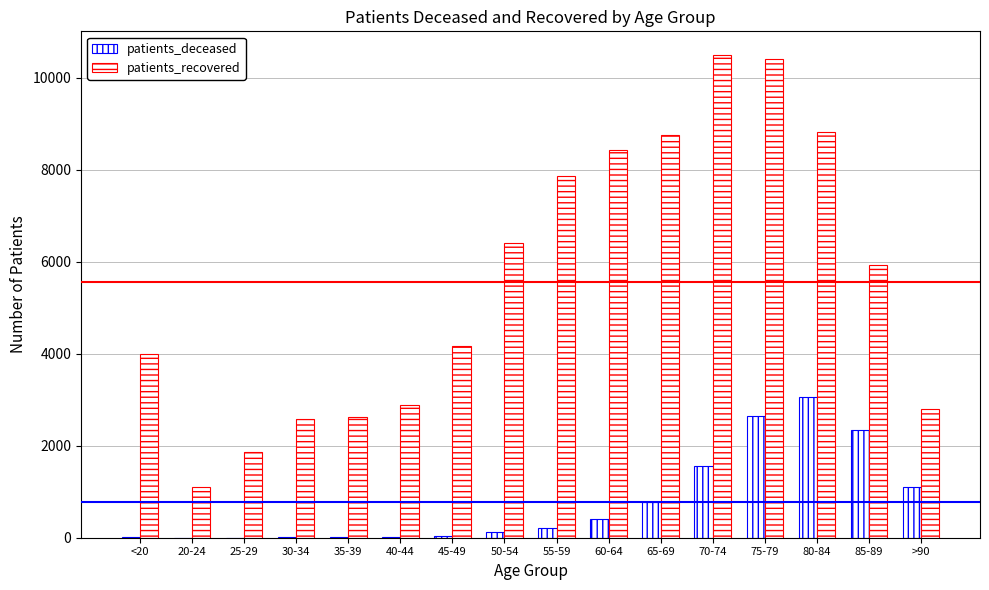

At which label is patients_recovered closest to 5795?

85-89